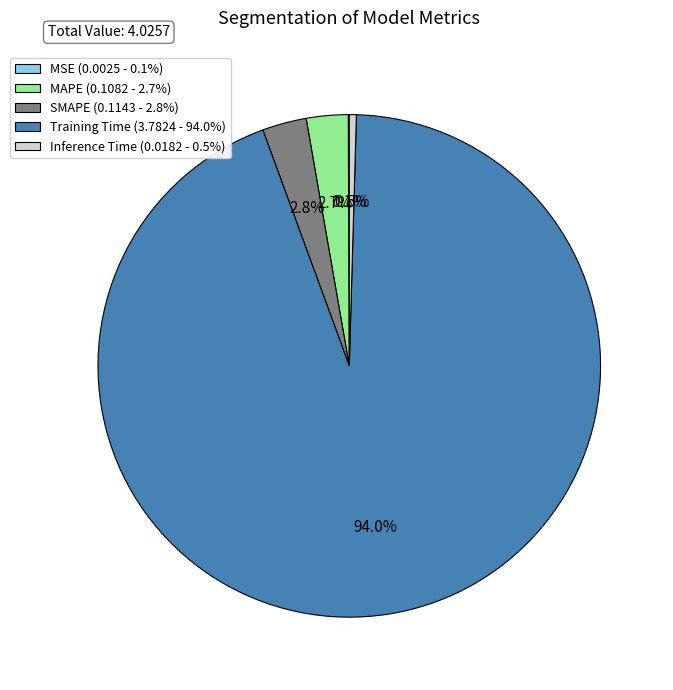

Between Training Time (3.7824 - 94.0%) and SMAPE (0.1143 - 2.8%), which is larger?

Training Time (3.7824 - 94.0%)